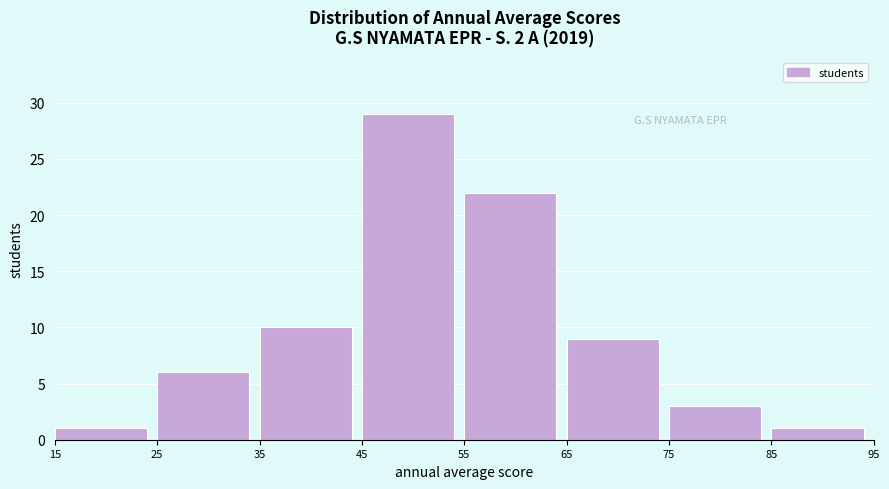

Reading left to right, transcribe all the data shown in this chart.

1	6	10	29	22	9	3	1